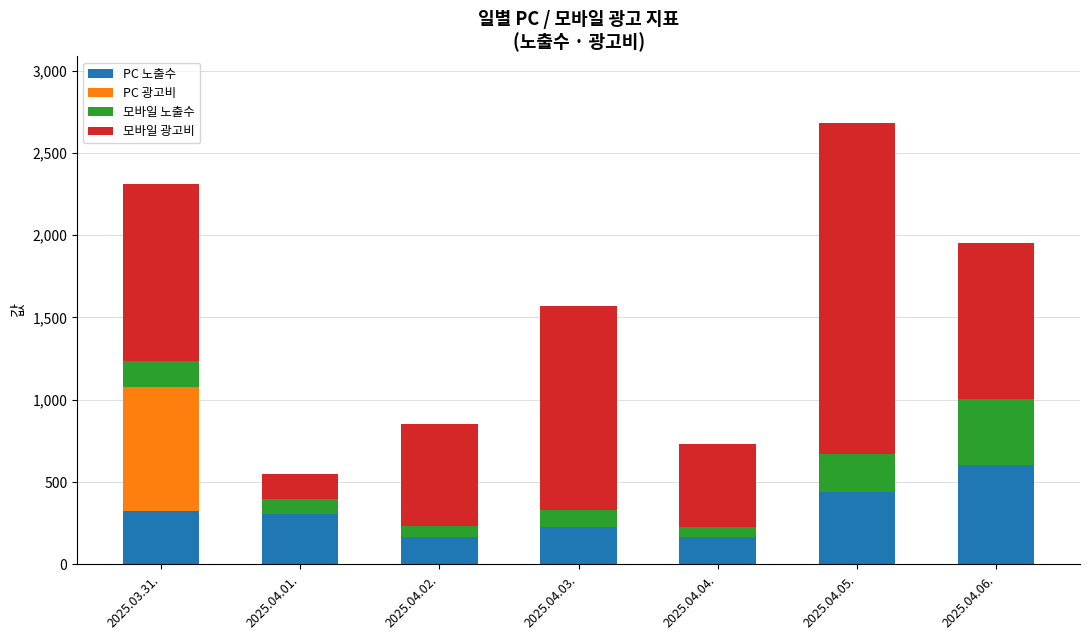

What are all the series names shown in the legend?

PC 노출수, PC 광고비, 모바일 노출수, 모바일 광고비